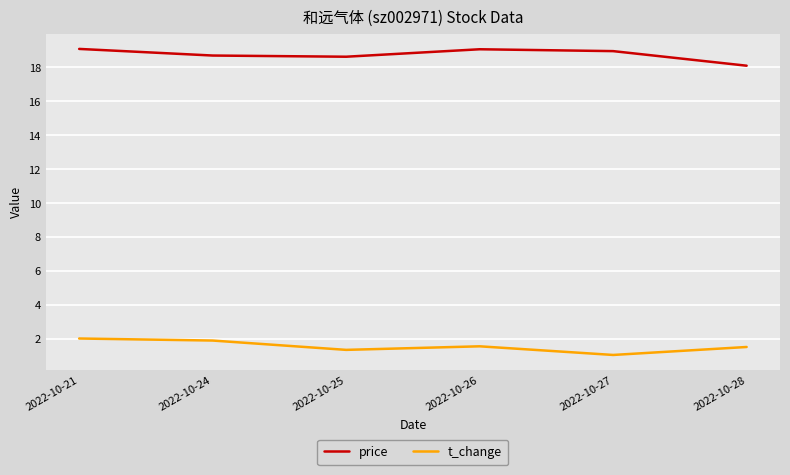

What is the difference between the highest and lowest values at 2022-10-27?

17.9